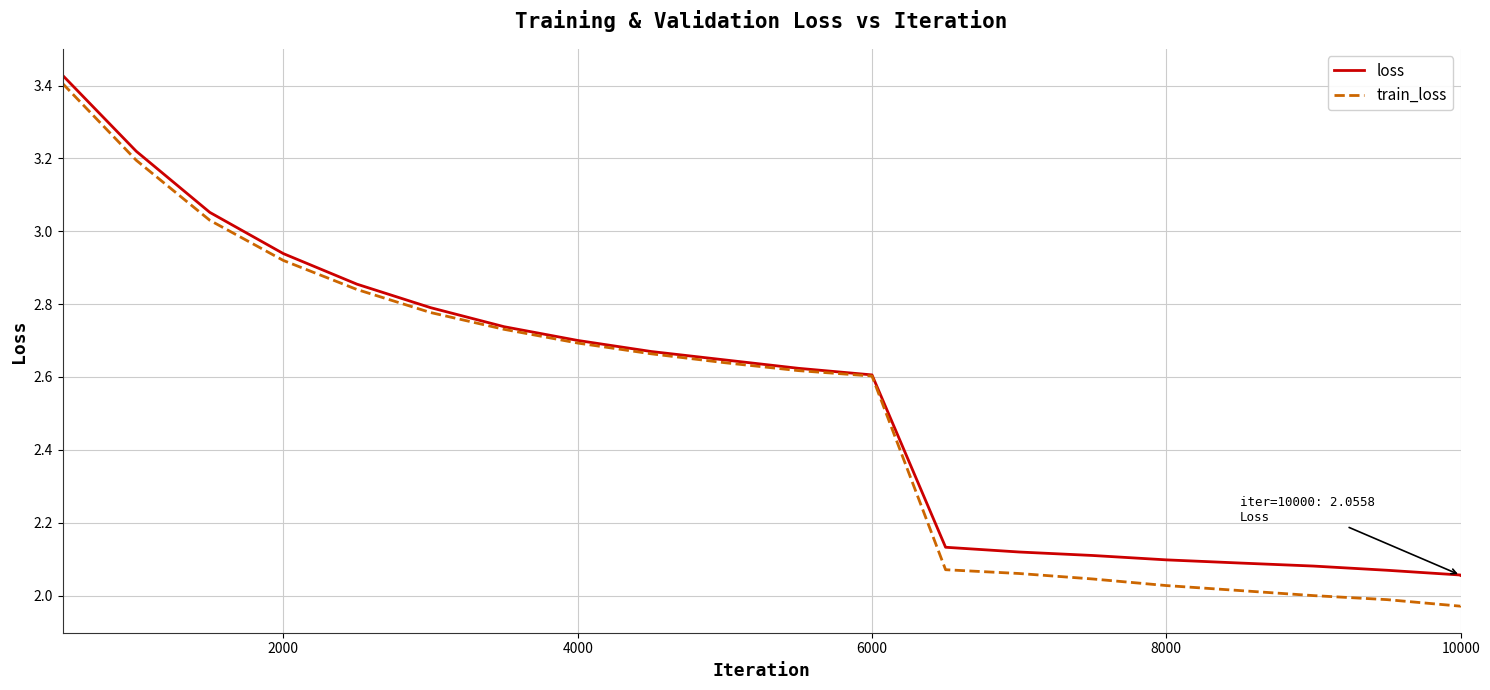

Which series has the widest spread of values?

train_loss